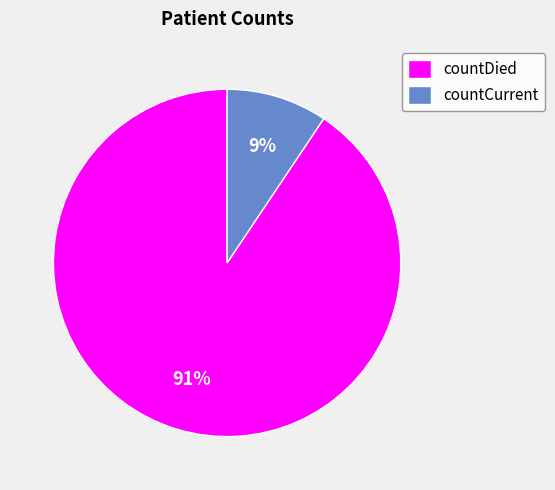

Count the number of slices in the pie.

2